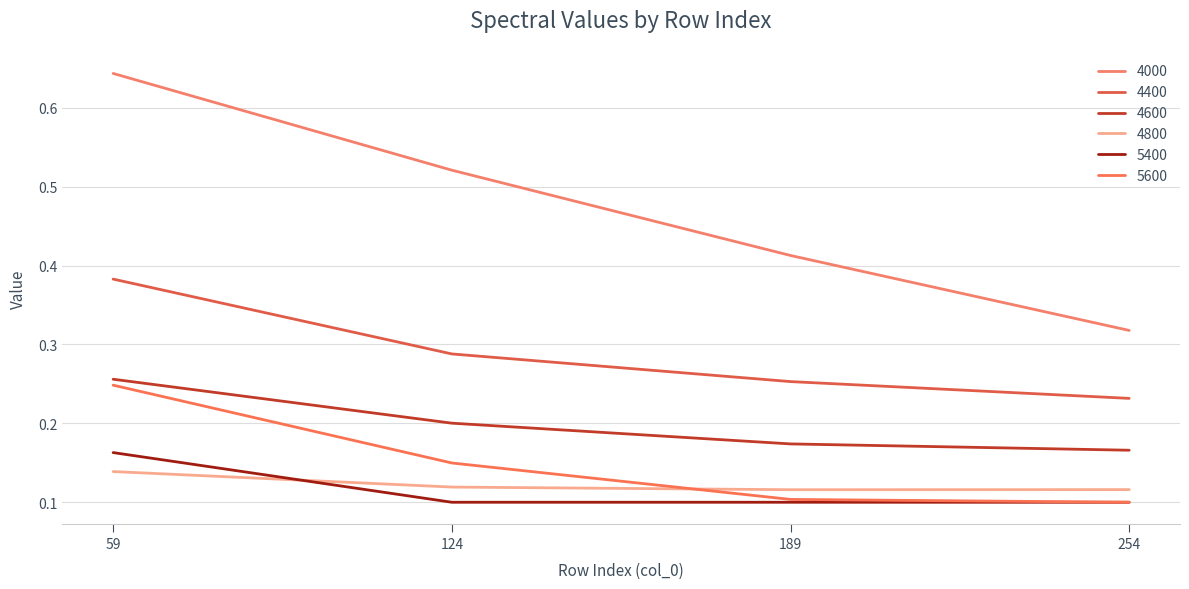

Read the 4400 value at 189.

0.3